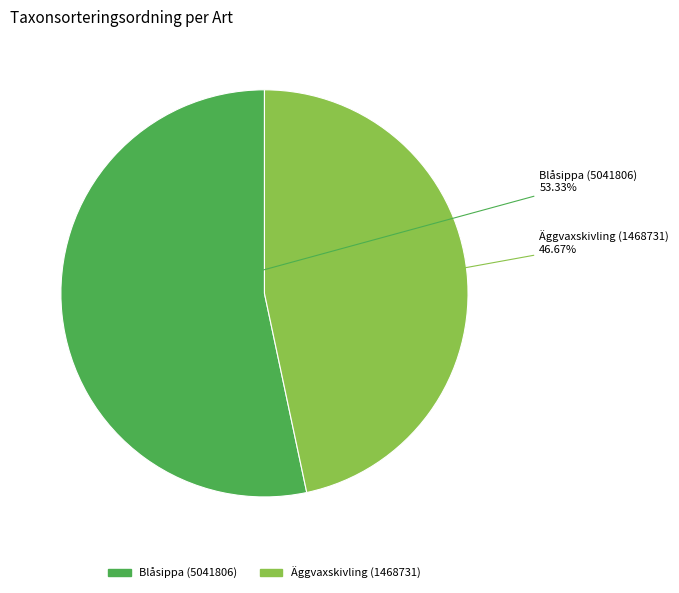

How many slices are in this pie chart?

2